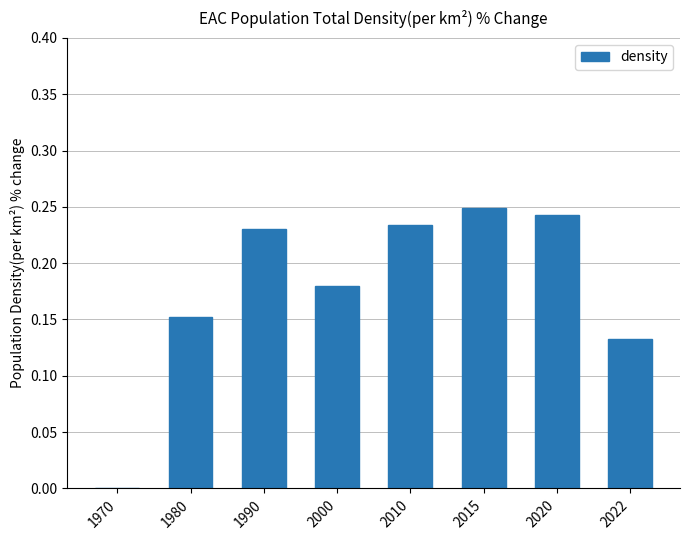

What is the sum of all values?

1.4